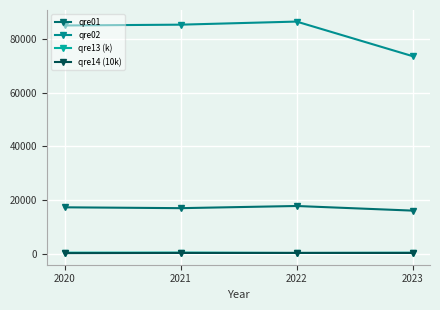

True or false: qre02 and qre13 (k) cross at least once.

False